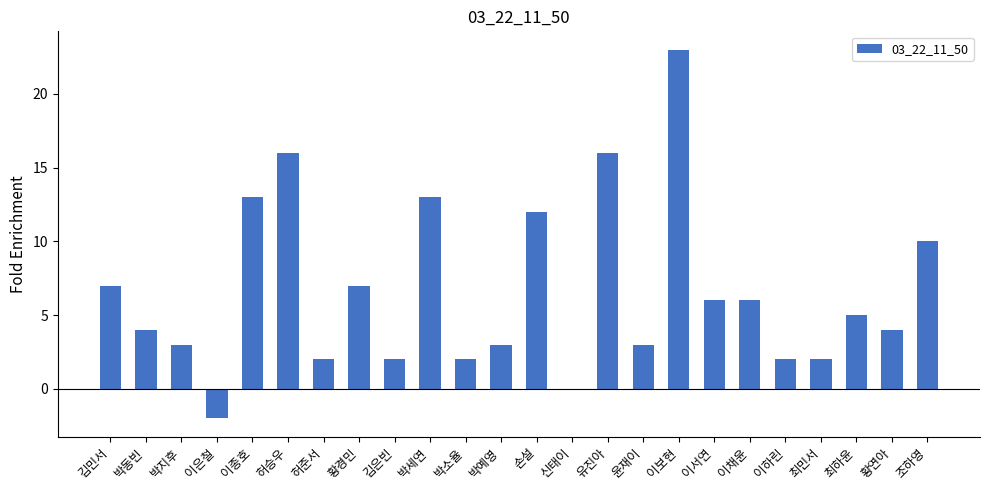

What is the maximum value shown in the chart?

23